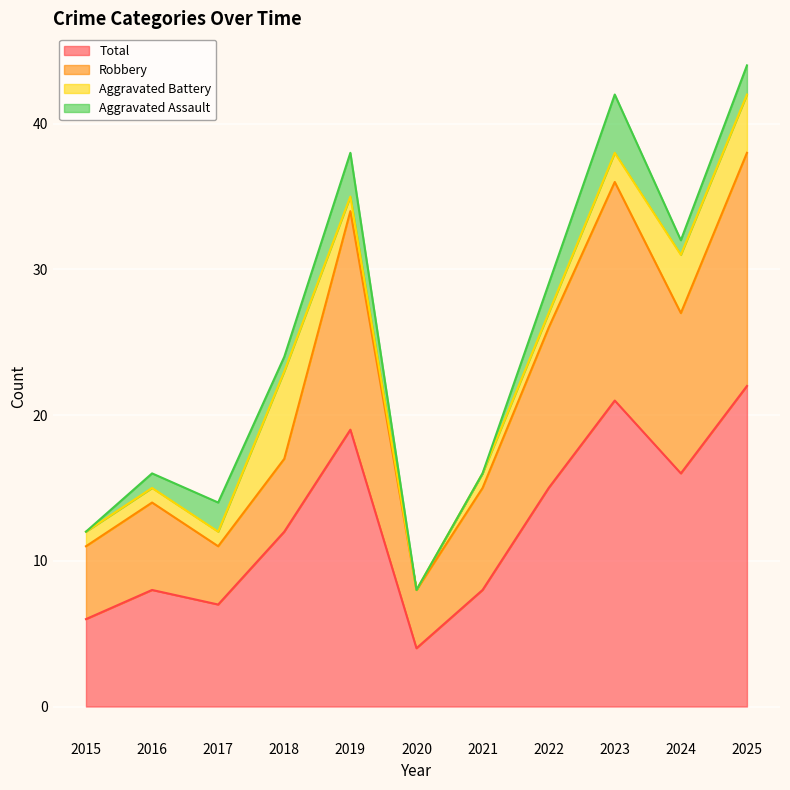

True or false: Total and Robbery cross at least once.

False